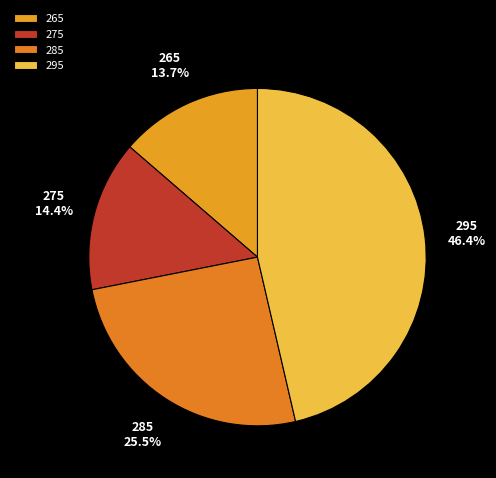

How many slices are in this pie chart?

4